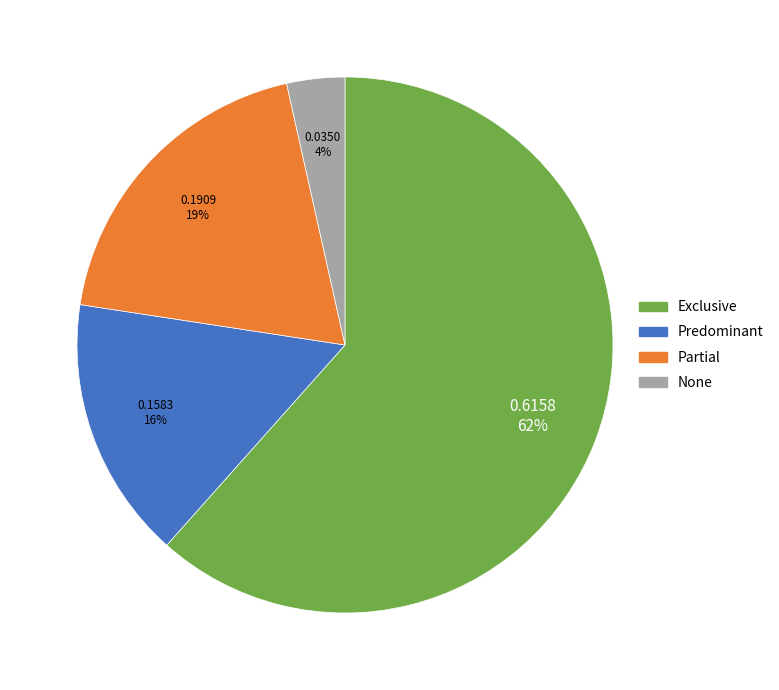

How many slices are in this pie chart?

4